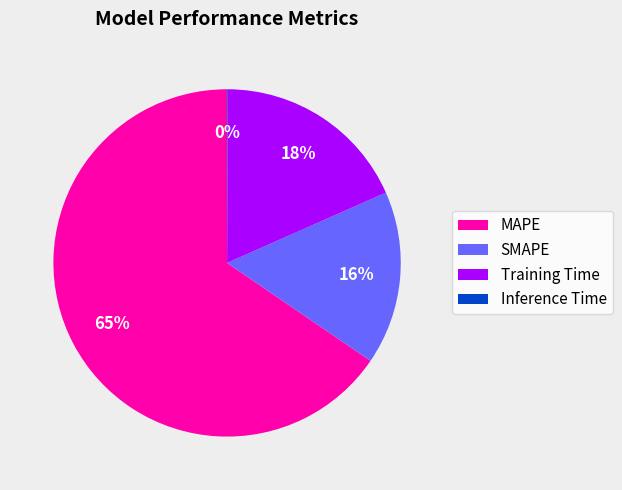

What is the largest slice in the pie chart?

MAPE